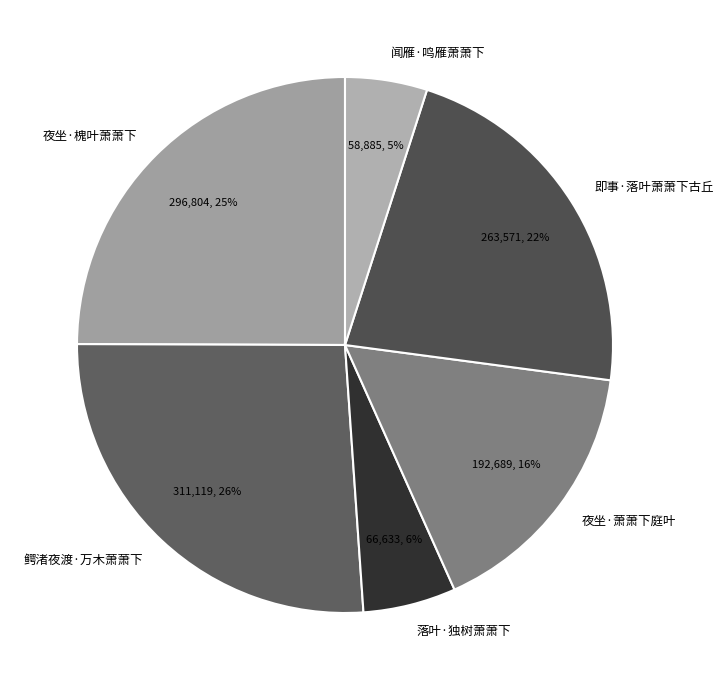

Is it true that 闻雁·鸣雁萧萧下 is 5% of the pie?

True